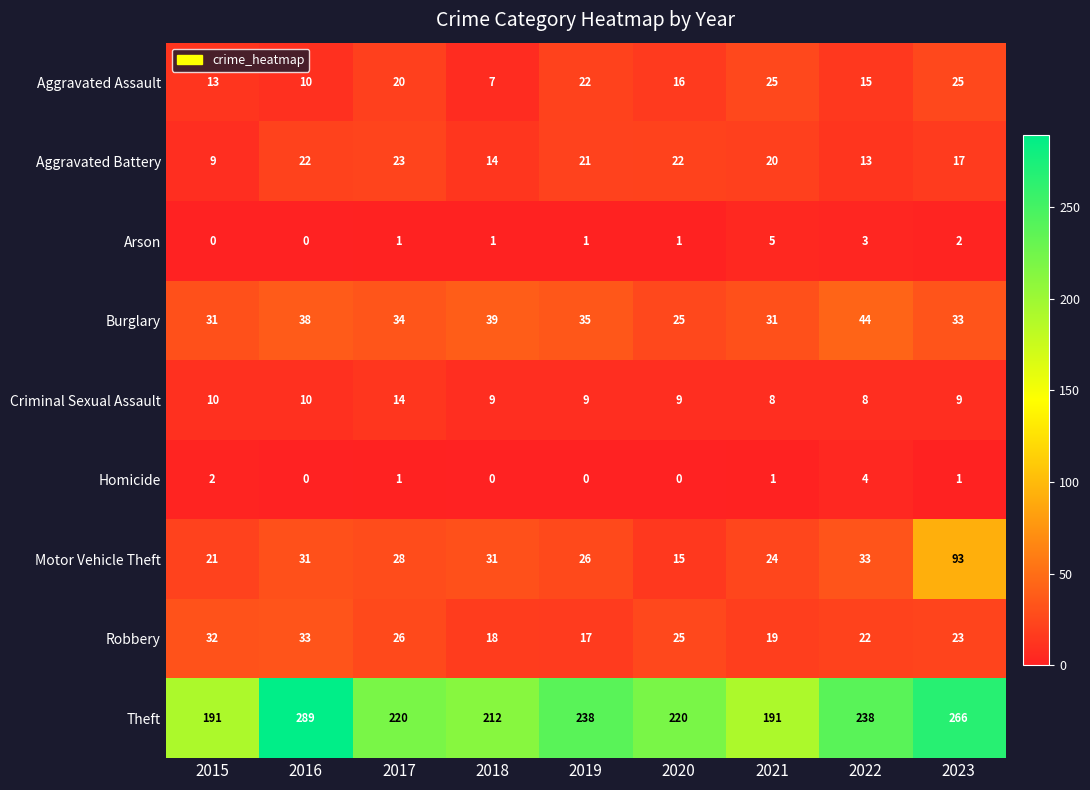

At which category does the chart reach its peak across all series?

2016